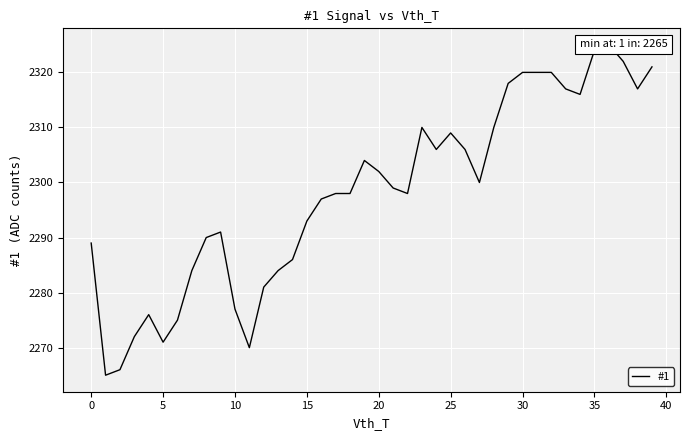

Is it true that the value at 23 is 2310?

True